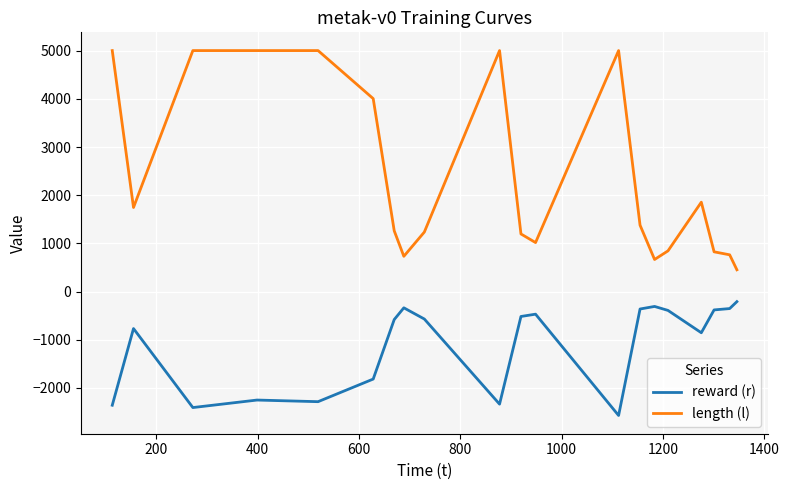

True or false: reward (r) and length (l) cross at least once.

False